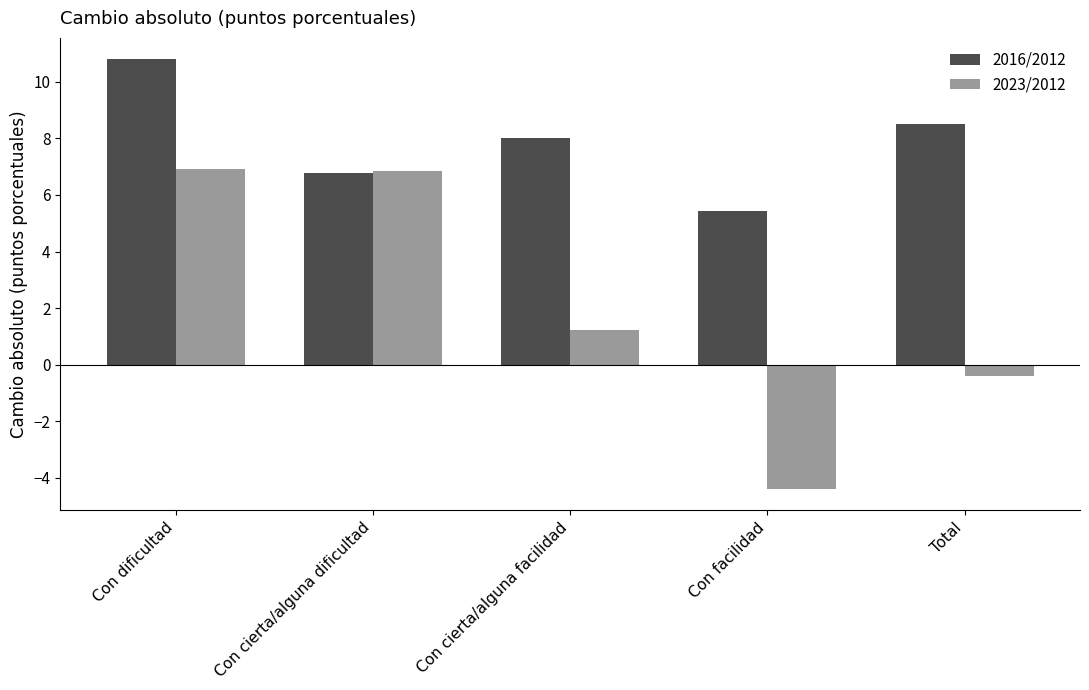

What is the spread (max minus min) of values at Con facilidad?

9.8